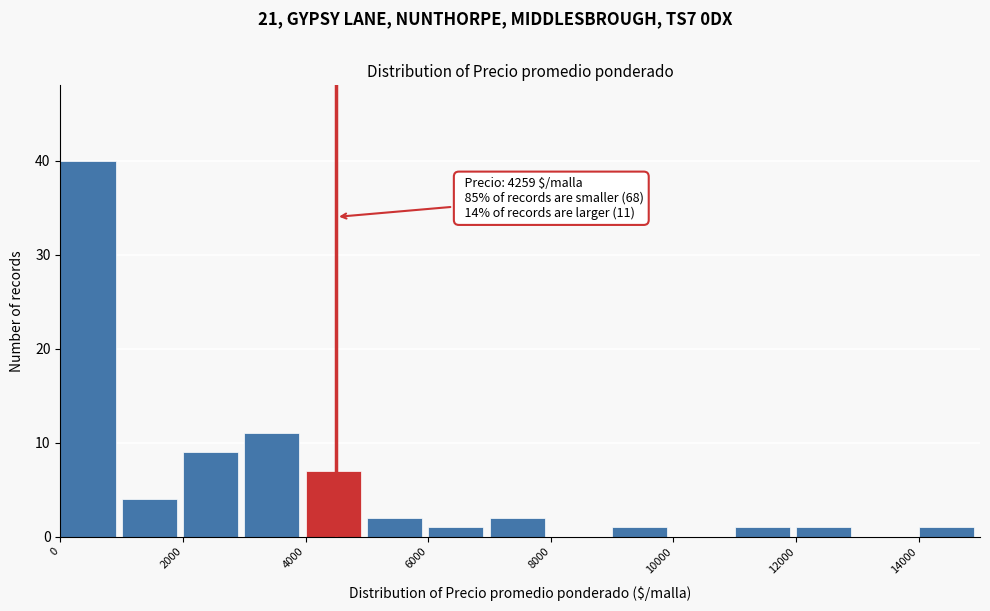

Over which range of the x-axis is the bar tallest?

0 to 1000